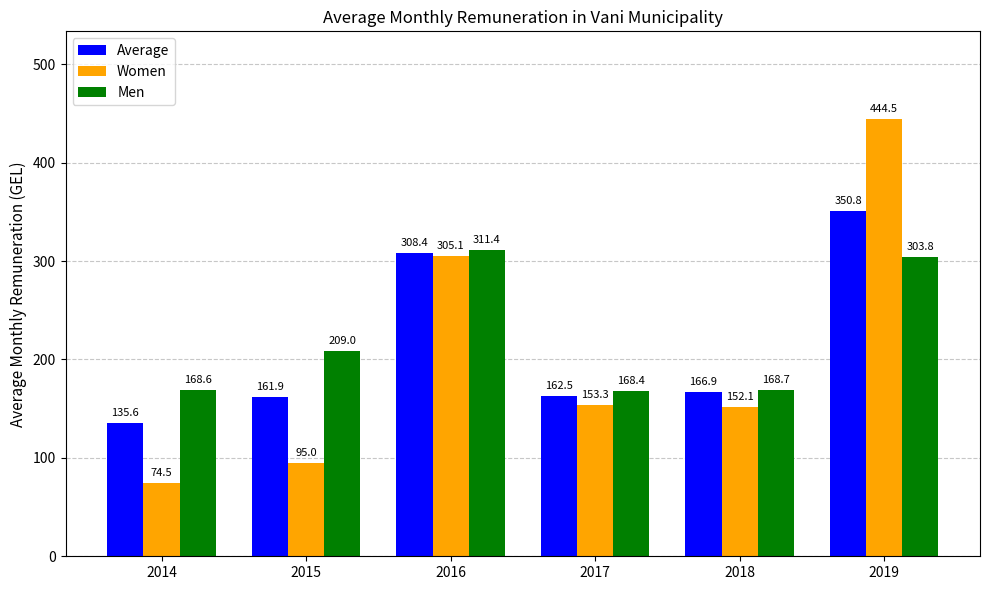

How many values in the Average series are below 166?

3